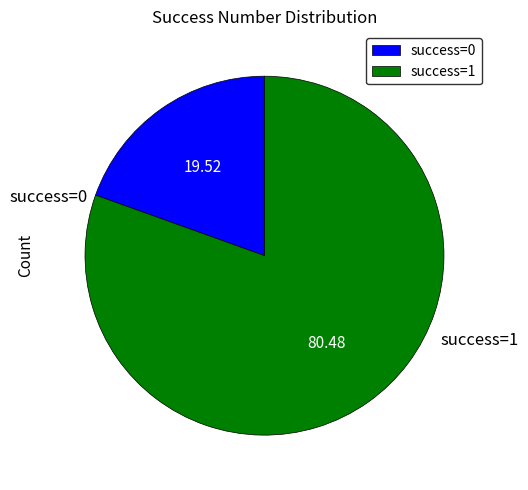

Which slice represents more than half of the pie?

success=1